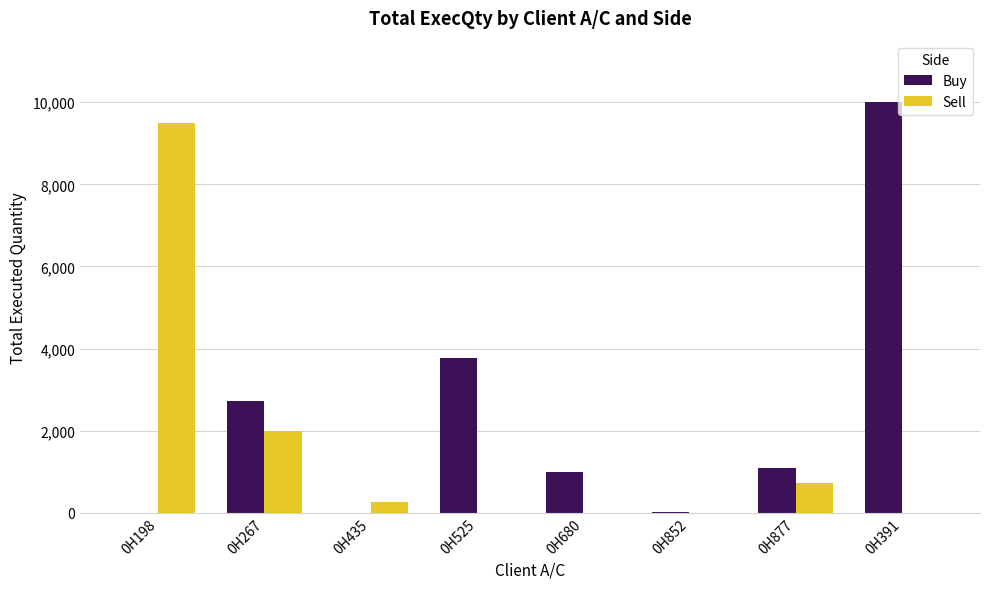

What is the spread (max minus min) of values at 0H391?

10000